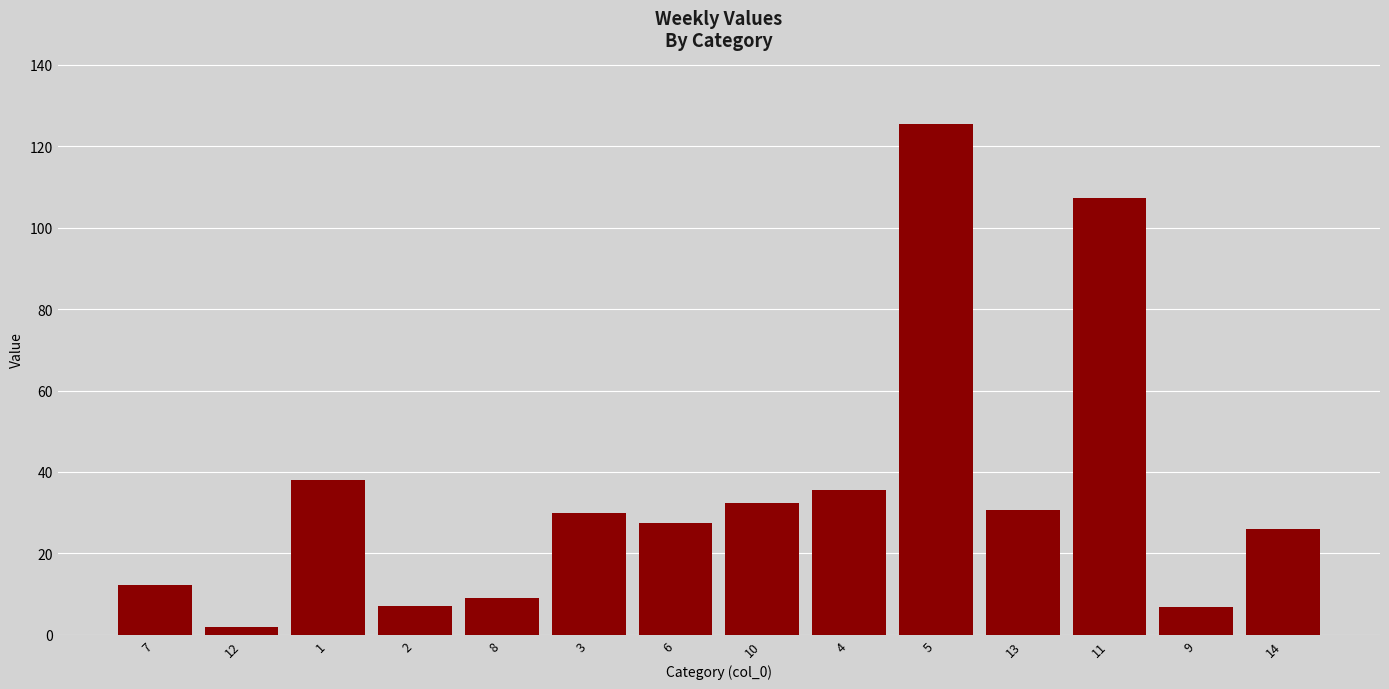

What is the difference between the values at 5 and 3?

95.5